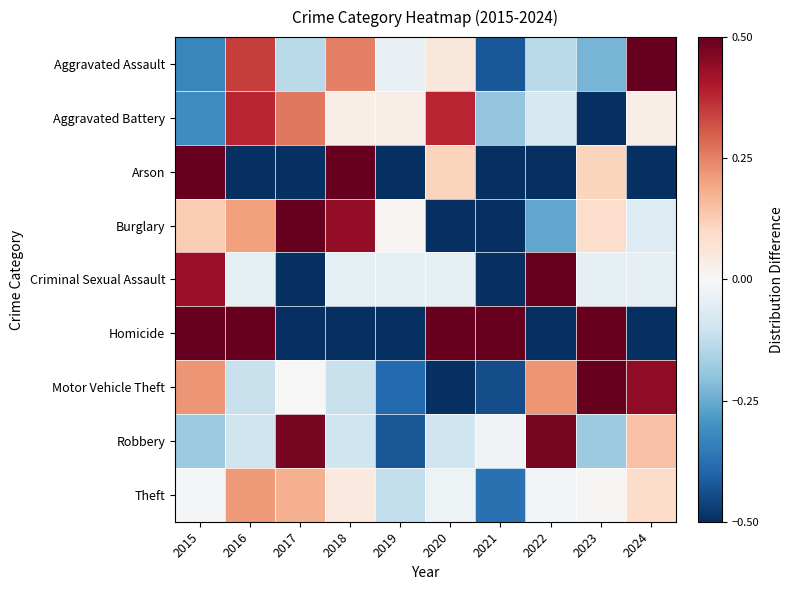

Between 2022 and 2023, which series saw the biggest shift?

Homicide